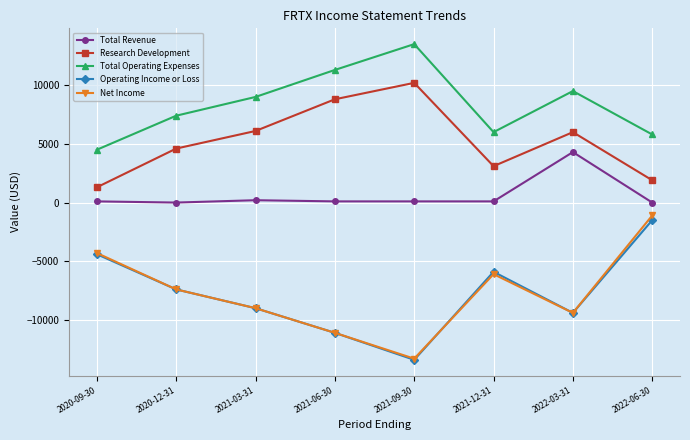

Rank the series by their maximum value, from lowest to highest.

Operating Income or Loss, Net Income, Total Revenue, Research Development, Total Operating Expenses